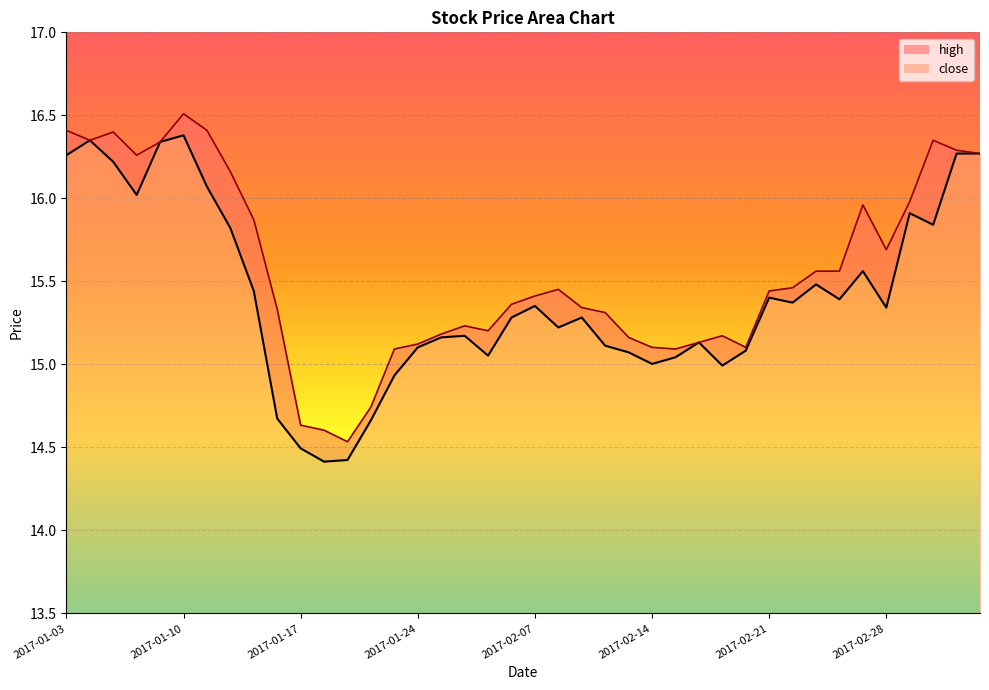

Reading right to left, what are all the values shown in this chart?

close: 2017-03-06=16.3	2017-03-03=16.3	2017-03-02=15.8	2017-03-01=15.9	2017-02-28=15.3	2017-02-27=15.6	2017-02-24=15.4	2017-02-23=15.5	2017-02-22=15.4	2017-02-21=15.4	2017-02-20=15.1	2017-02-17=15.0	2017-02-16=15.1	2017-02-15=15.0	2017-02-14=15.0	2017-02-13=15.1	2017-02-10=15.1	2017-02-09=15.3	2017-02-08=15.2	2017-02-07=15.4	2017-02-06=15.3	2017-02-03=15.1	2017-01-26=15.2	2017-01-25=15.2	2017-01-24=15.1	2017-01-23=14.9	2017-01-20=14.7	2017-01-19=14.4	2017-01-18=14.4	2017-01-17=14.5	2017-01-16=14.7	2017-01-13=15.4	2017-01-12=15.8	2017-01-11=16.1	2017-01-10=16.4	2017-01-09=16.3	2017-01-06=16.0	2017-01-05=16.2	2017-01-04=16.3	2017-01-03=16.3
high: 2017-03-06=16.3	2017-03-03=16.3	2017-03-02=16.3	2017-03-01=16.0	2017-02-28=15.7	2017-02-27=16.0	2017-02-24=15.6	2017-02-23=15.6	2017-02-22=15.5	2017-02-21=15.4	2017-02-20=15.1	2017-02-17=15.2	2017-02-16=15.1	2017-02-15=15.1	2017-02-14=15.1	2017-02-13=15.2	2017-02-10=15.3	2017-02-09=15.3	2017-02-08=15.5	2017-02-07=15.4	2017-02-06=15.4	2017-02-03=15.2	2017-01-26=15.2	2017-01-25=15.2	2017-01-24=15.1	2017-01-23=15.1	2017-01-20=14.7	2017-01-19=14.5	2017-01-18=14.6	2017-01-17=14.6	2017-01-16=15.3	2017-01-13=15.9	2017-01-12=16.2	2017-01-11=16.4	2017-01-10=16.5	2017-01-09=16.3	2017-01-06=16.3	2017-01-05=16.4	2017-01-04=16.3	2017-01-03=16.4